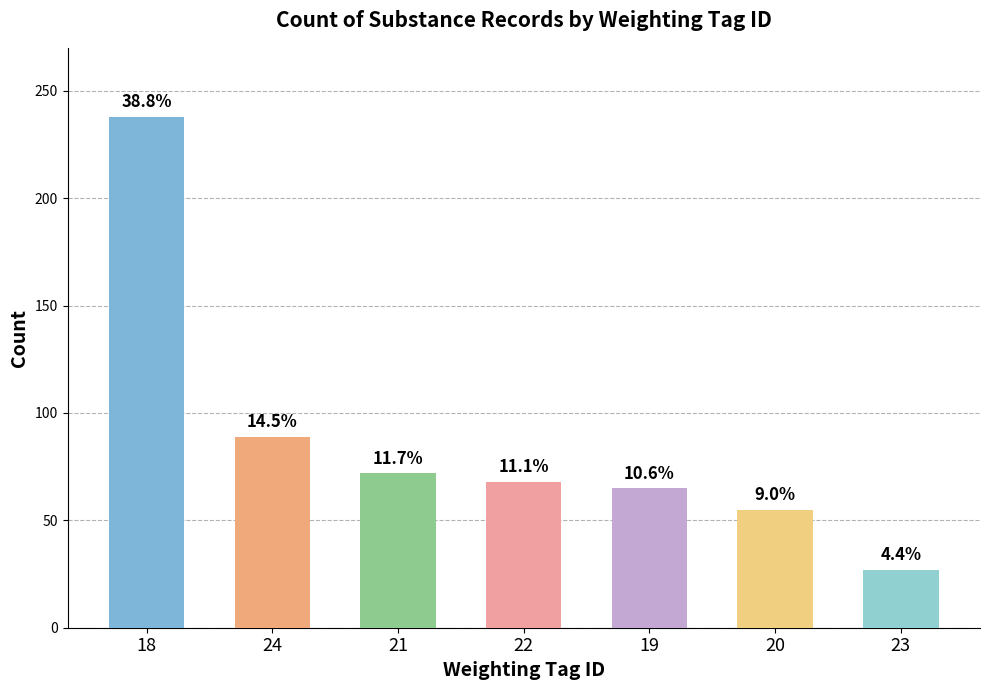

The chart shows a value of 55 at 20. True or false?

True